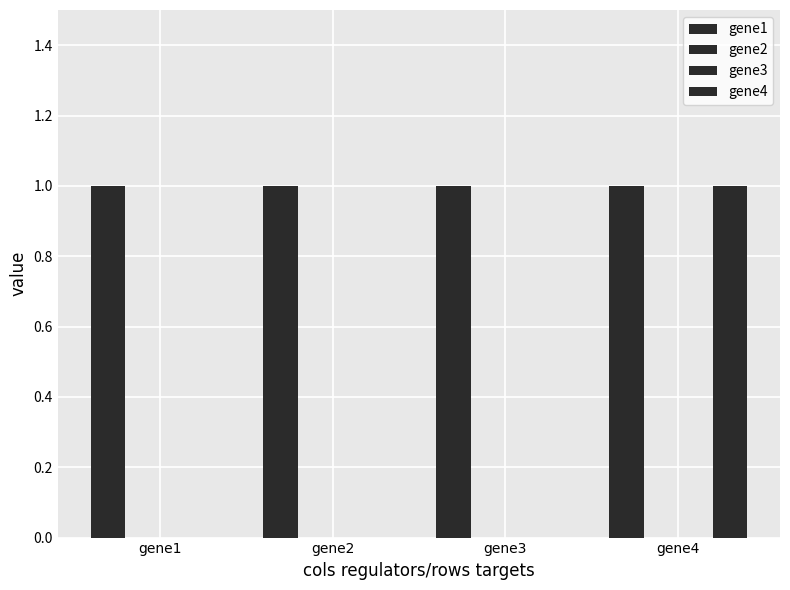

Is it true that gene1 equals 0 at gene1?

False